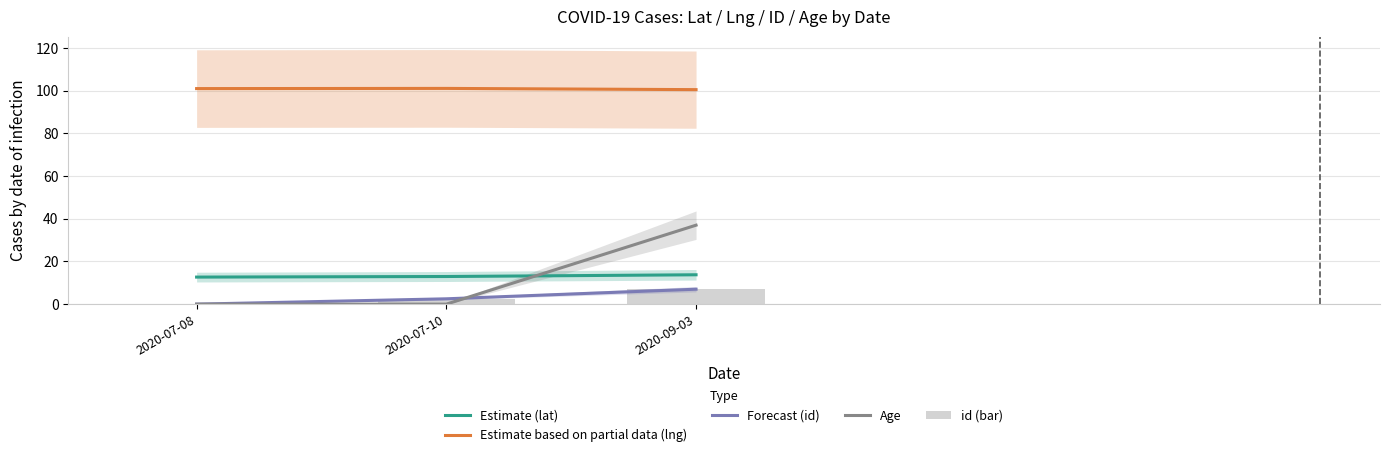

Is the value of Age at 2020-07-08 greater than the value of Forecast (id) at 2020-07-08?

No